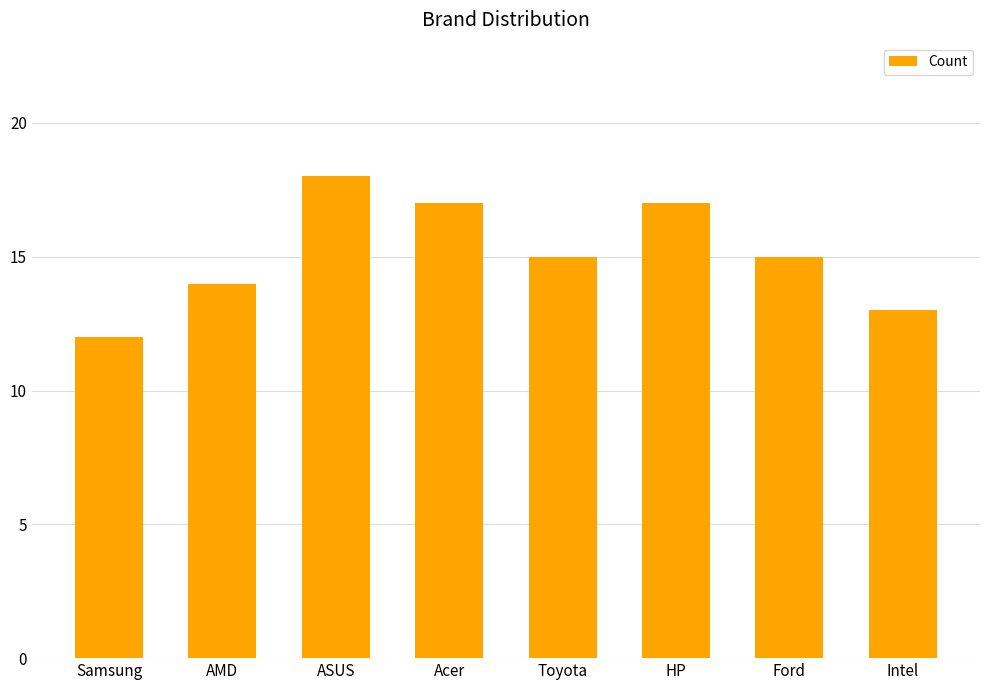

What is the change in value from AMD to Acer?

+3